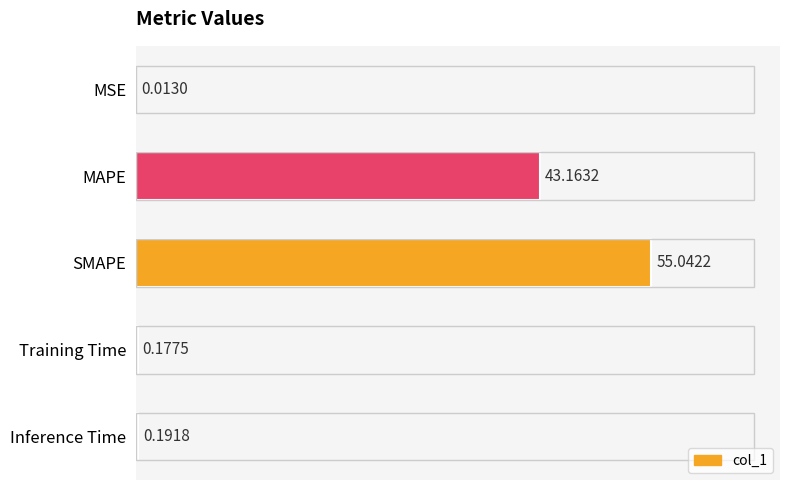

What is the sum of all values?

98.6